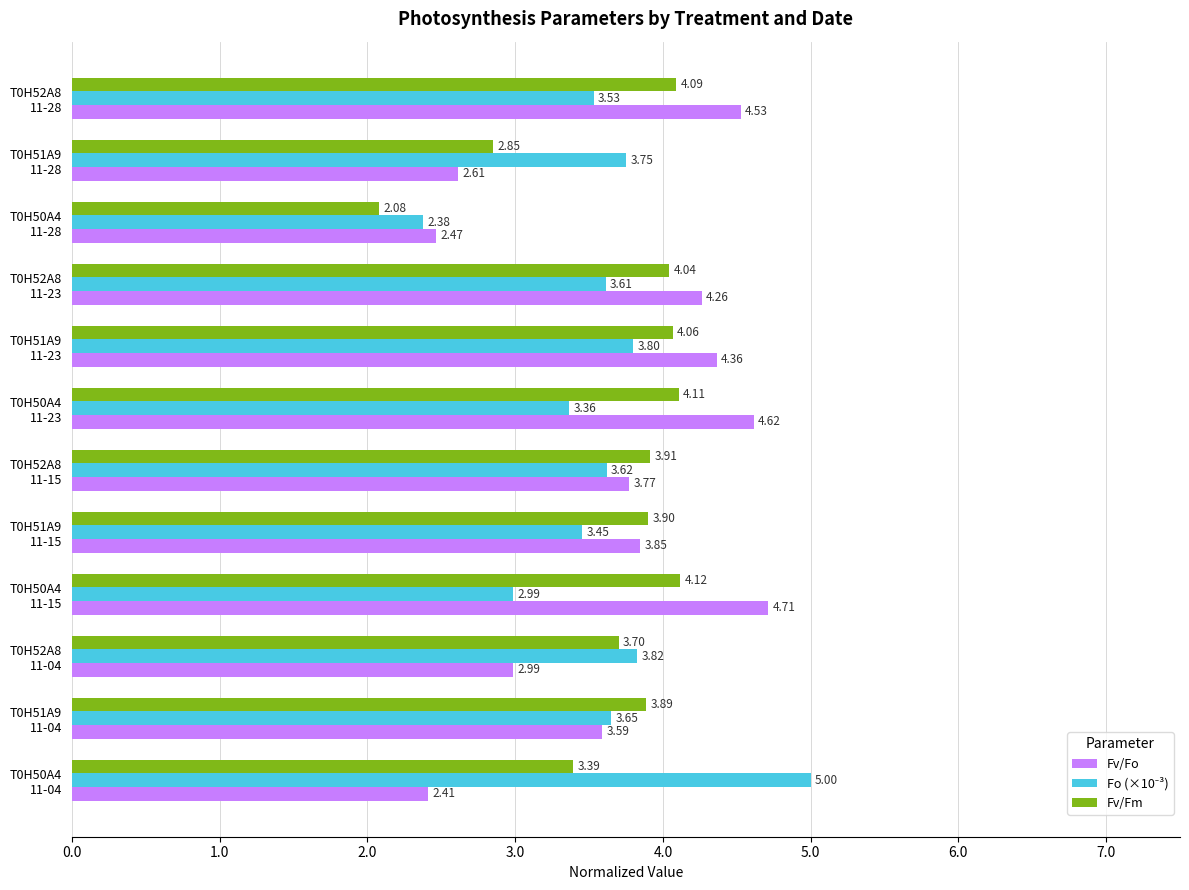

What is the difference between the maximum and minimum values in the Fv/Fm series?

2.0